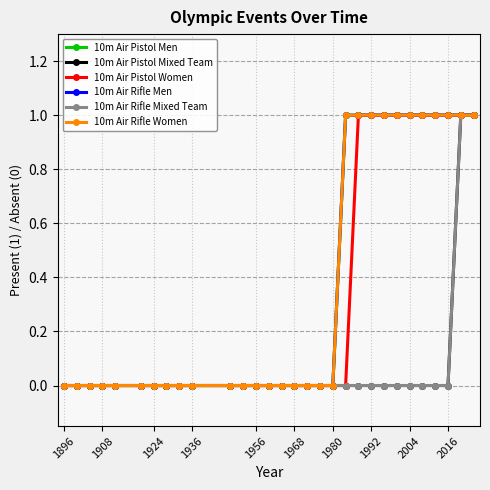

Is this an area chart (filled region under the line)?

No